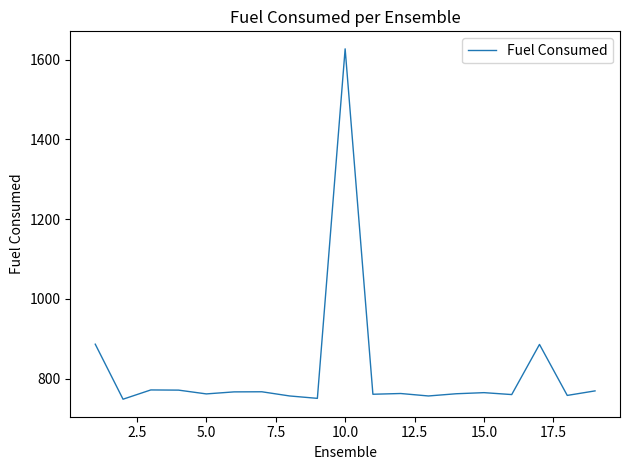

What is the minimum value shown in the chart?

748.1